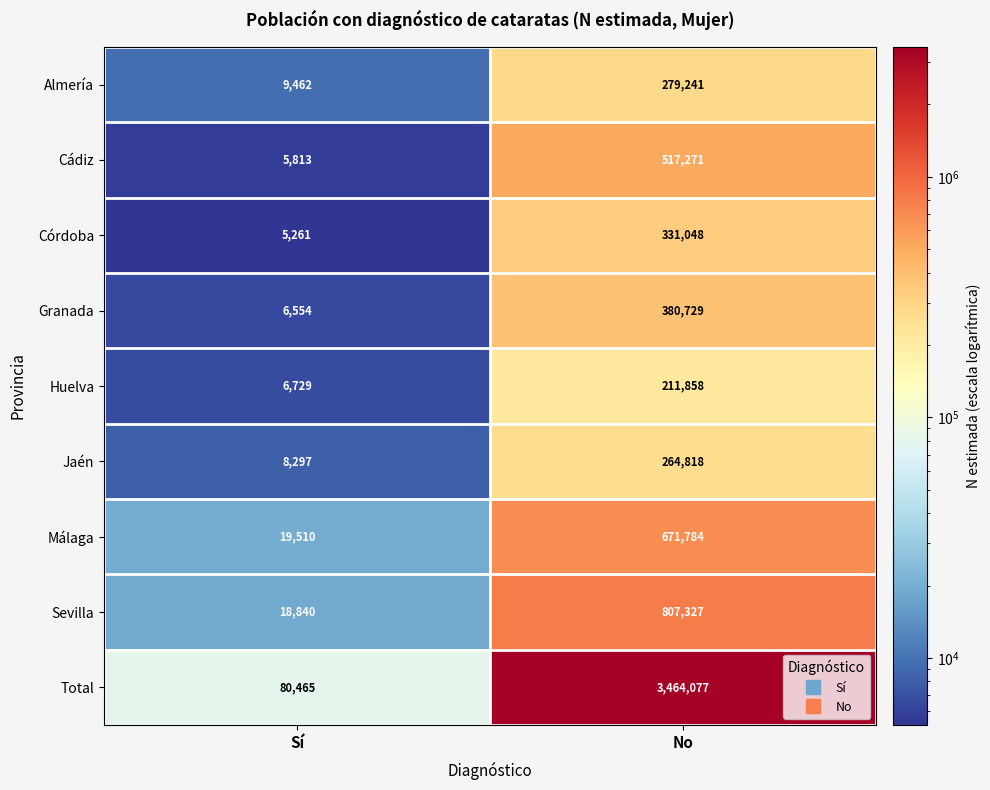

Rank the series at No from highest to lowest value.

Total, Sevilla, Málaga, Cádiz, Granada, Córdoba, Almería, Jaén, Huelva